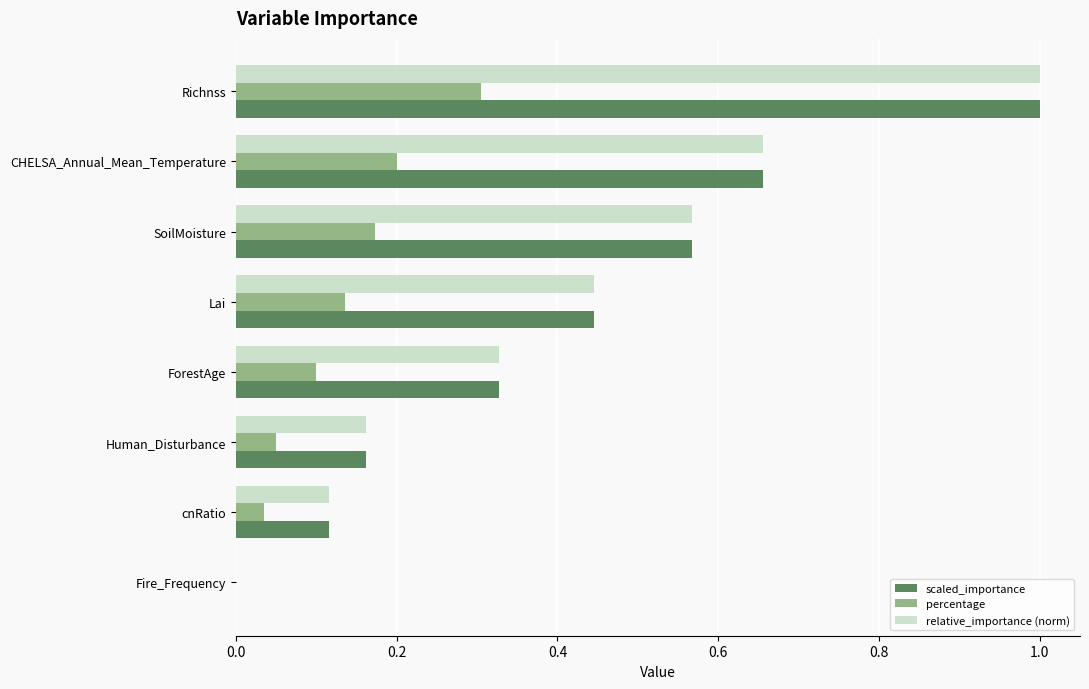

At which category is the sum across all series the highest?

Richnss